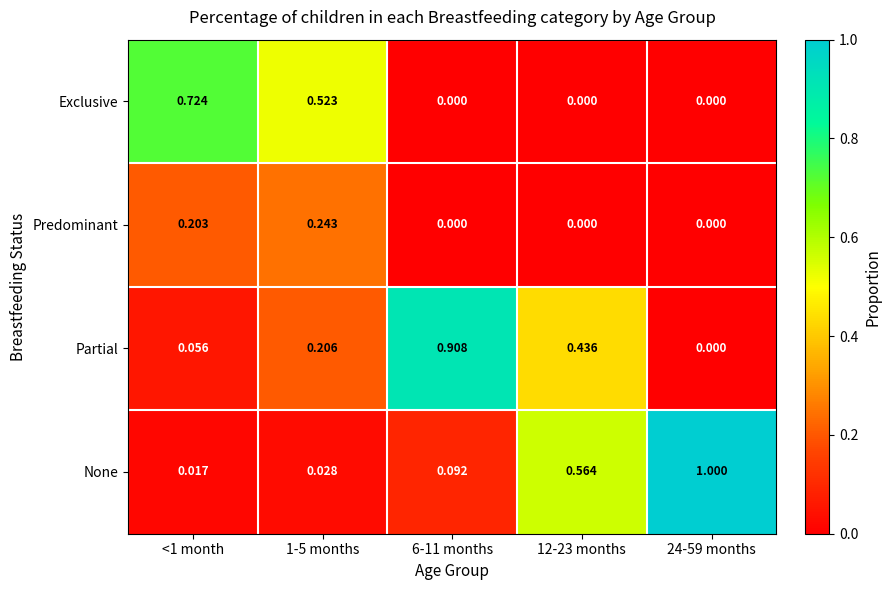

Is the value of Predominant at <1 month greater than the value of None at 6-11 months?

Yes